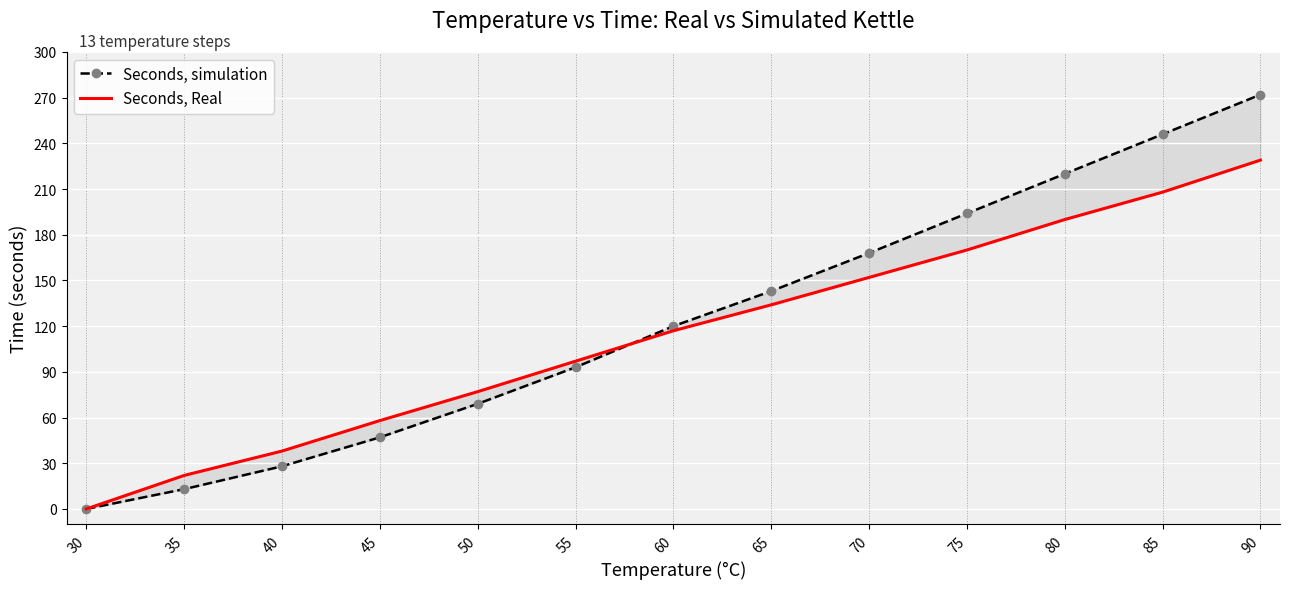

The Seconds, simulation series shows 194 at 75. True or false?

True